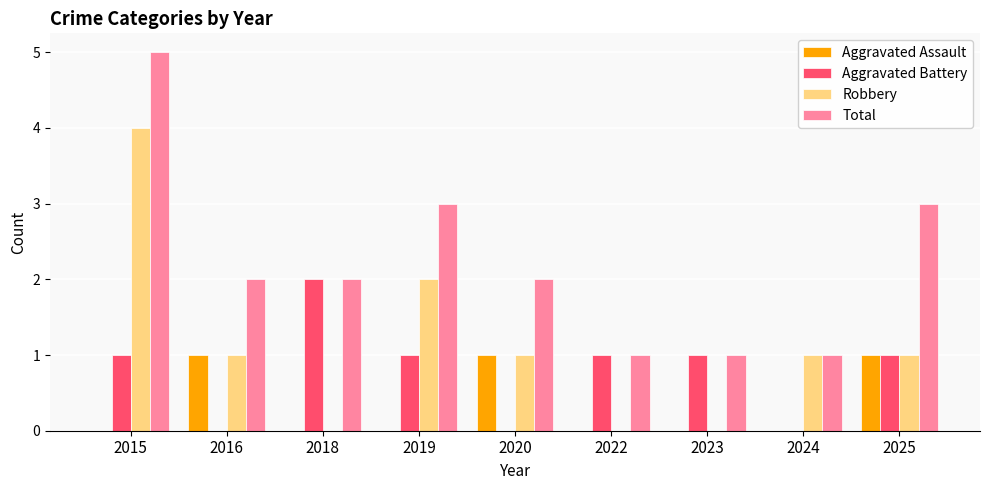

Is it true that Aggravated Assault equals 2 at 2016?

False